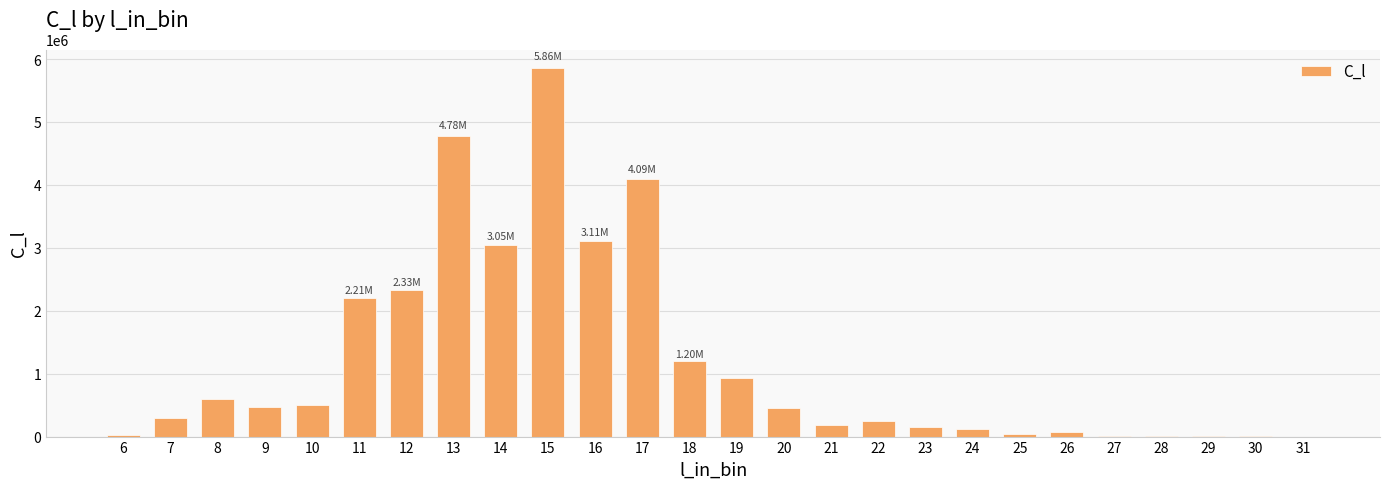

What is the change in value from 11 to 19?

-1273770.6